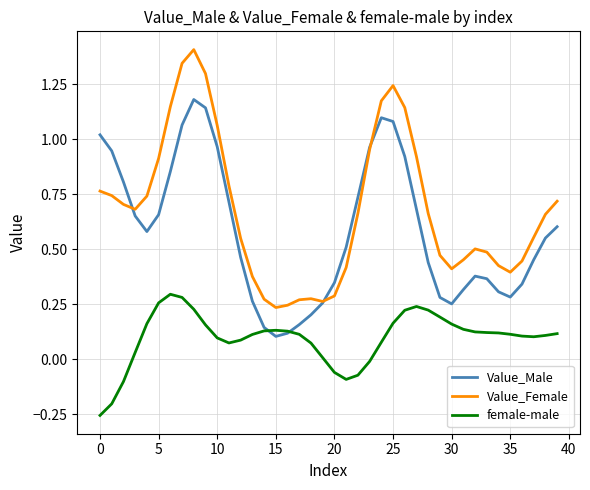

What is the greatest value displayed?

1.4